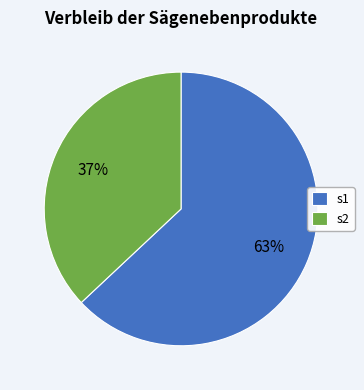

Rank the categories by value from highest to lowest.

s1, s2